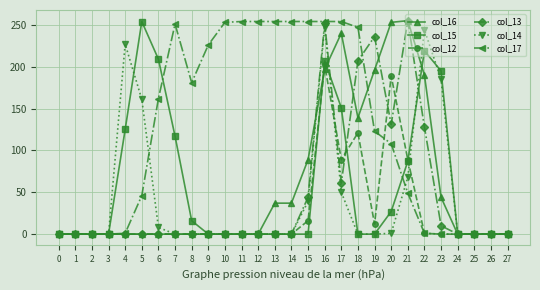

Is the value of col_15 at 23 greater than the value of col_12 at 13?

Yes